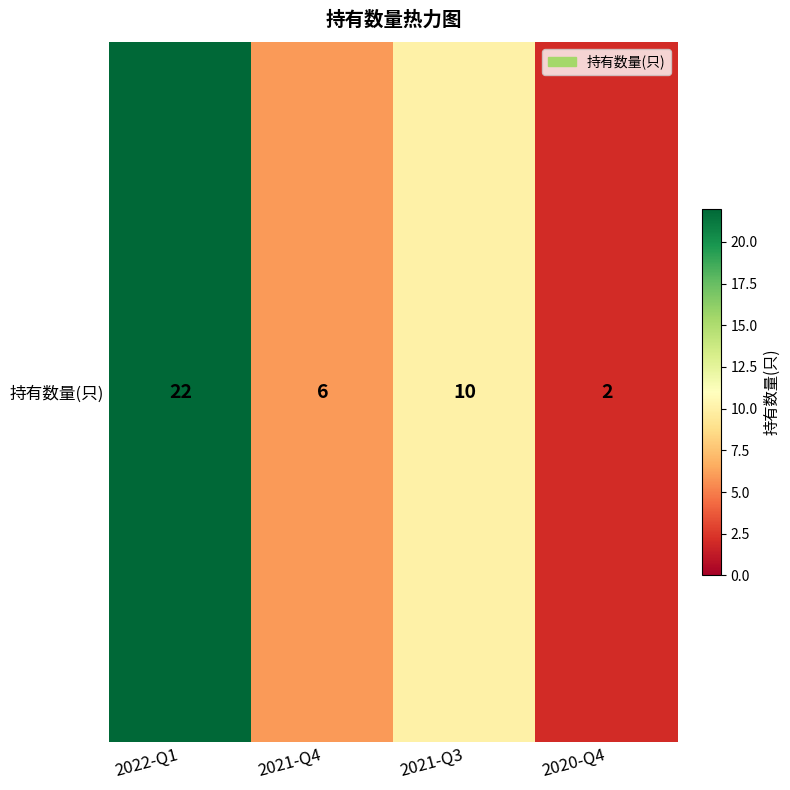

How many series are shown in this chart?

1